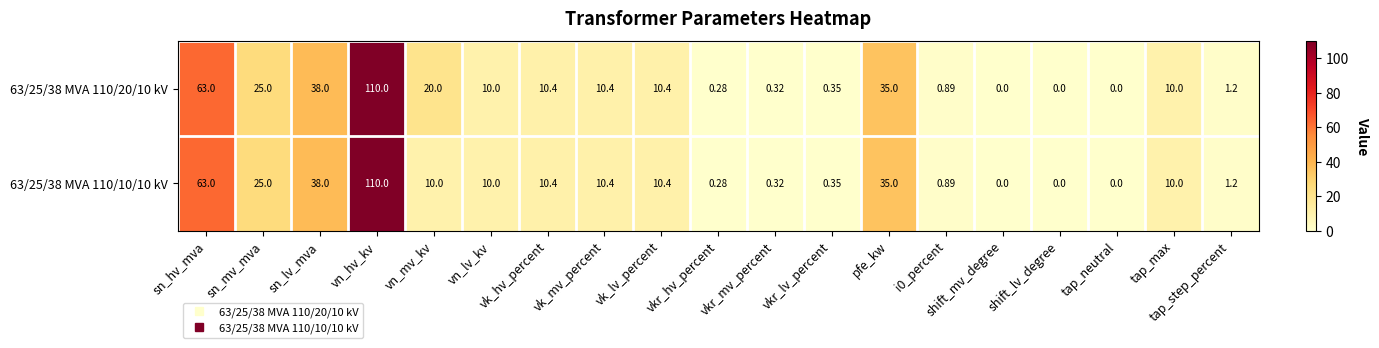

Count the number of categories in the chart.

19